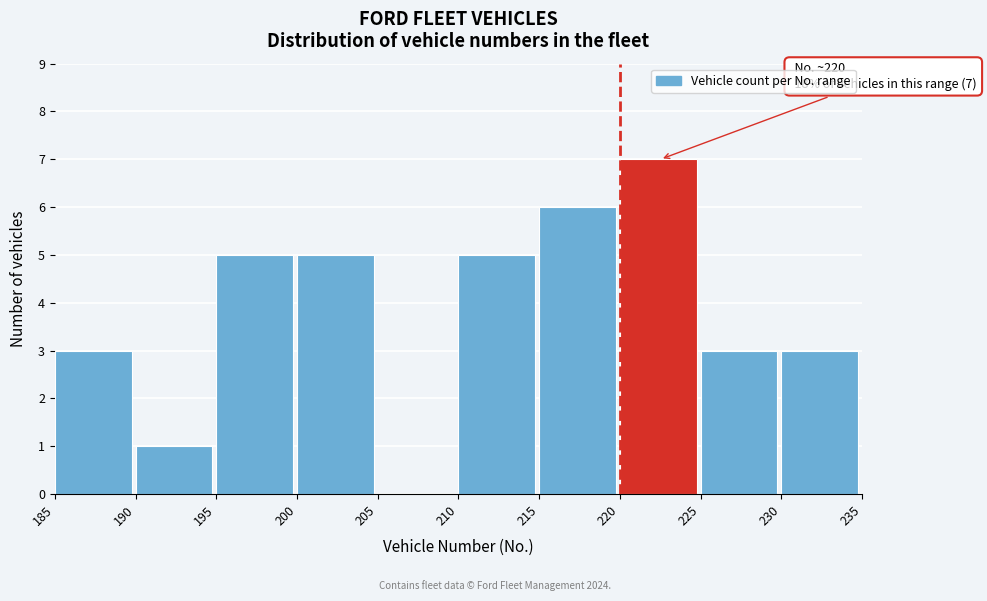

Over which range of the x-axis is the bar tallest?

220 to 225